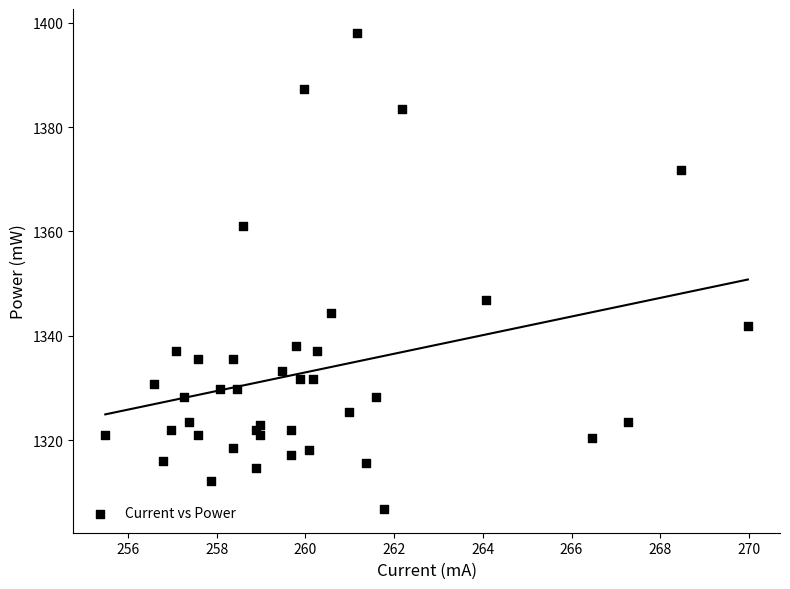

What Y value in the scatter plot is closest to 1352?

1346.8